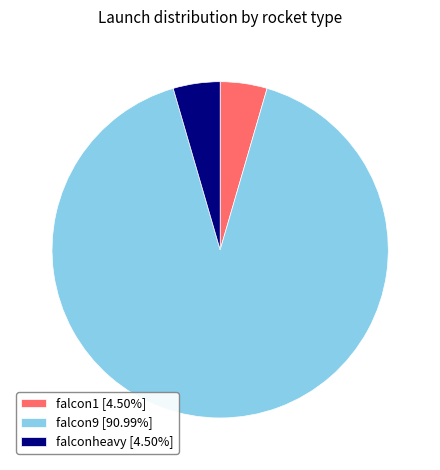

Do falconheavy [4.50%] and falcon9 [90.99%] together represent more than half of the pie?

Yes